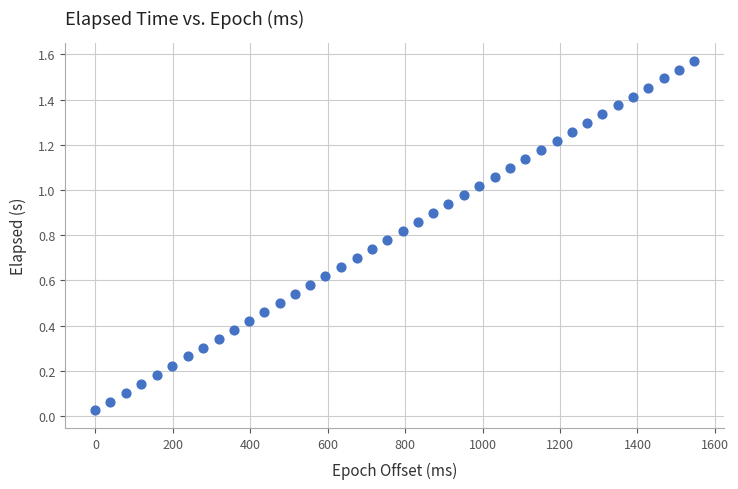

What is the range of X values (max minus min)?

1547.0